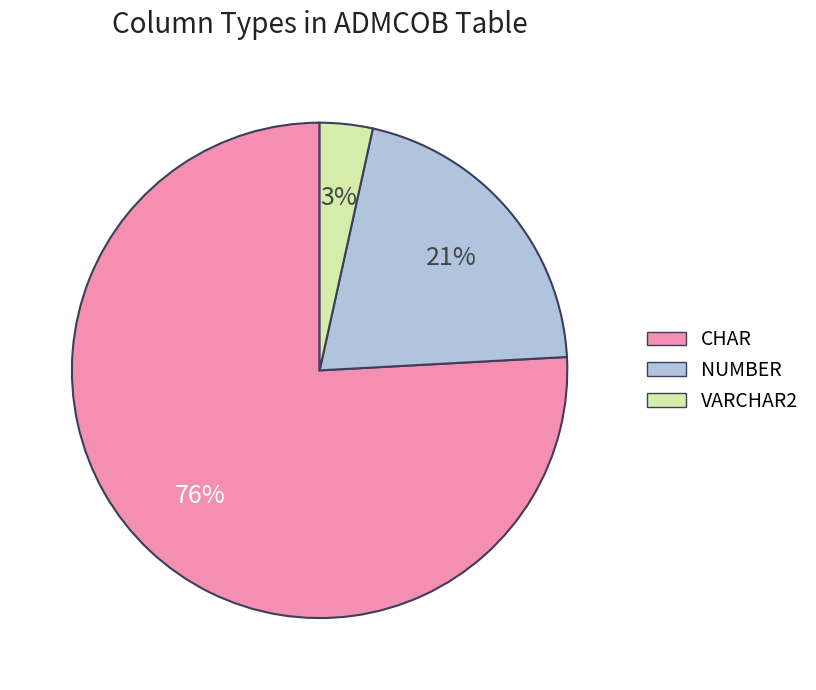

Does VARCHAR2 represent more than half of the total?

No